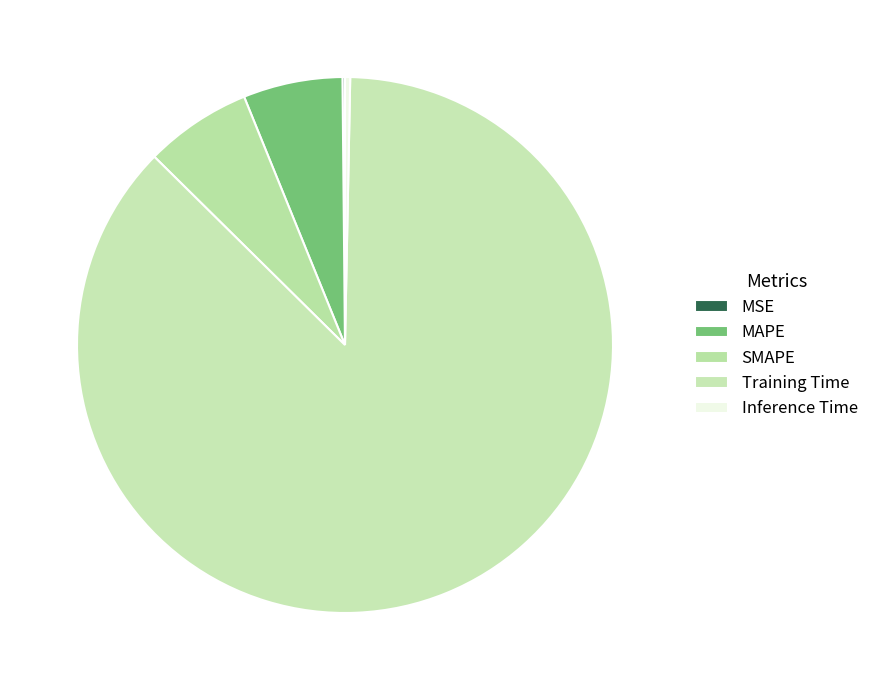

Do MAPE and Inference Time together represent more than half of the pie?

No